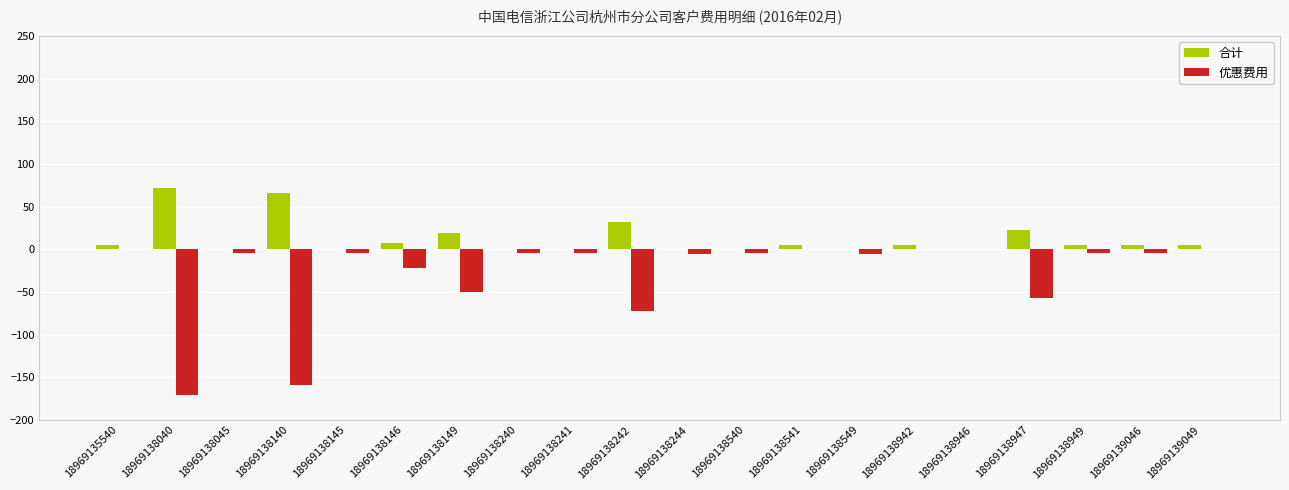

Which series has the largest total across all categories?

合计